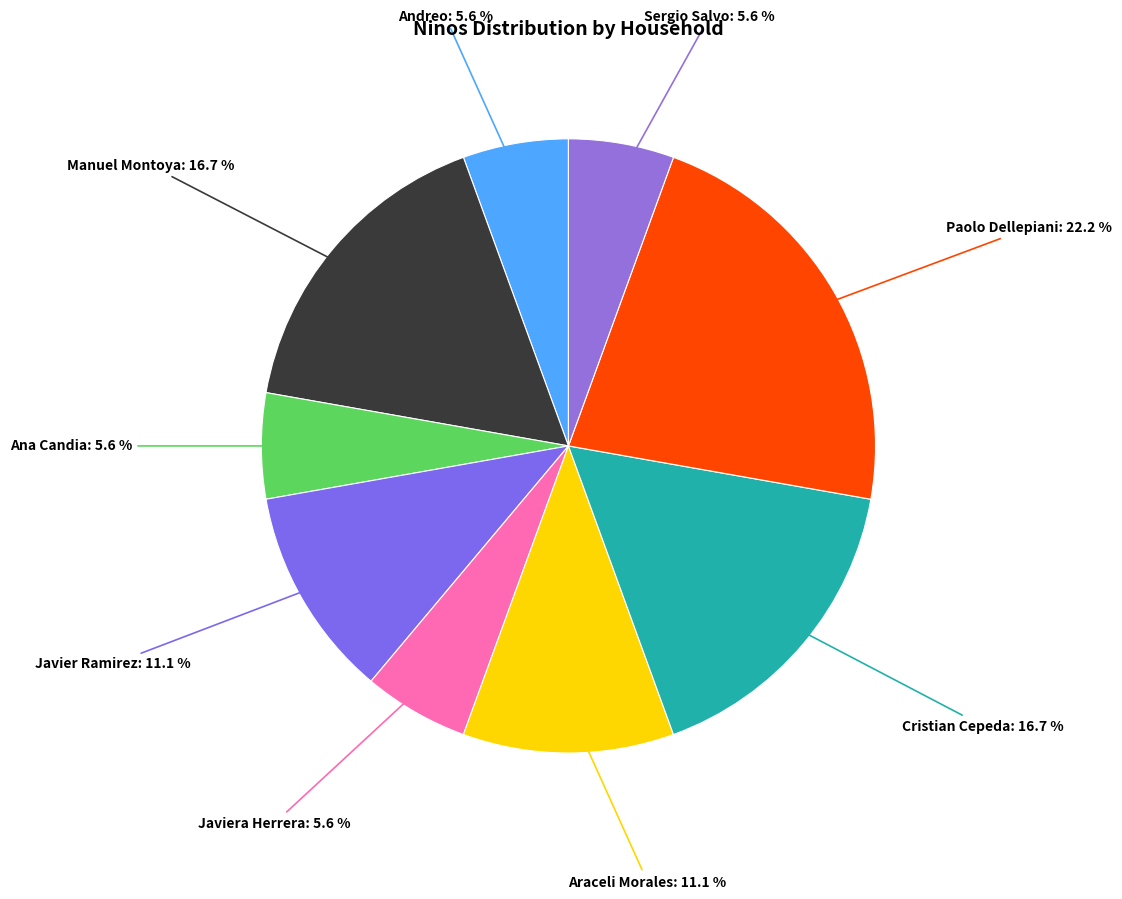

Does any single category account for the majority?

No